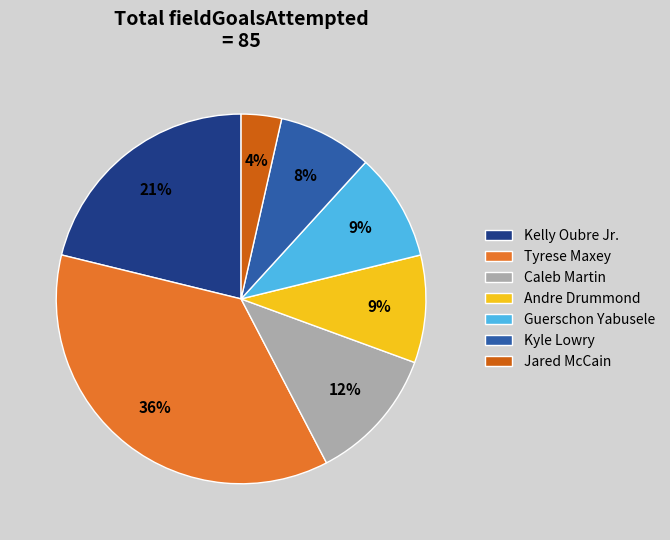

What percentage is the Kyle Lowry slice, to the nearest percent?

8%